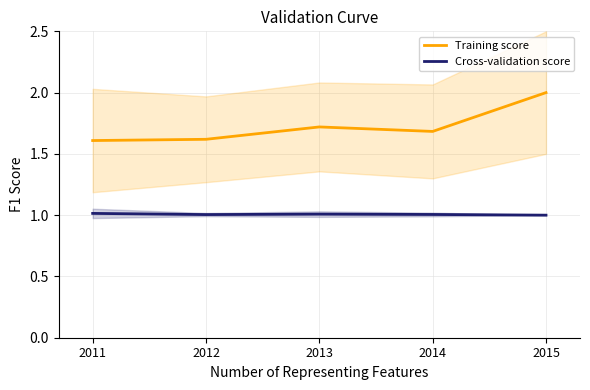

Rank the categories by Cross-validation score value from highest to lowest.

2011, 2013, 2014, 2012, 2015